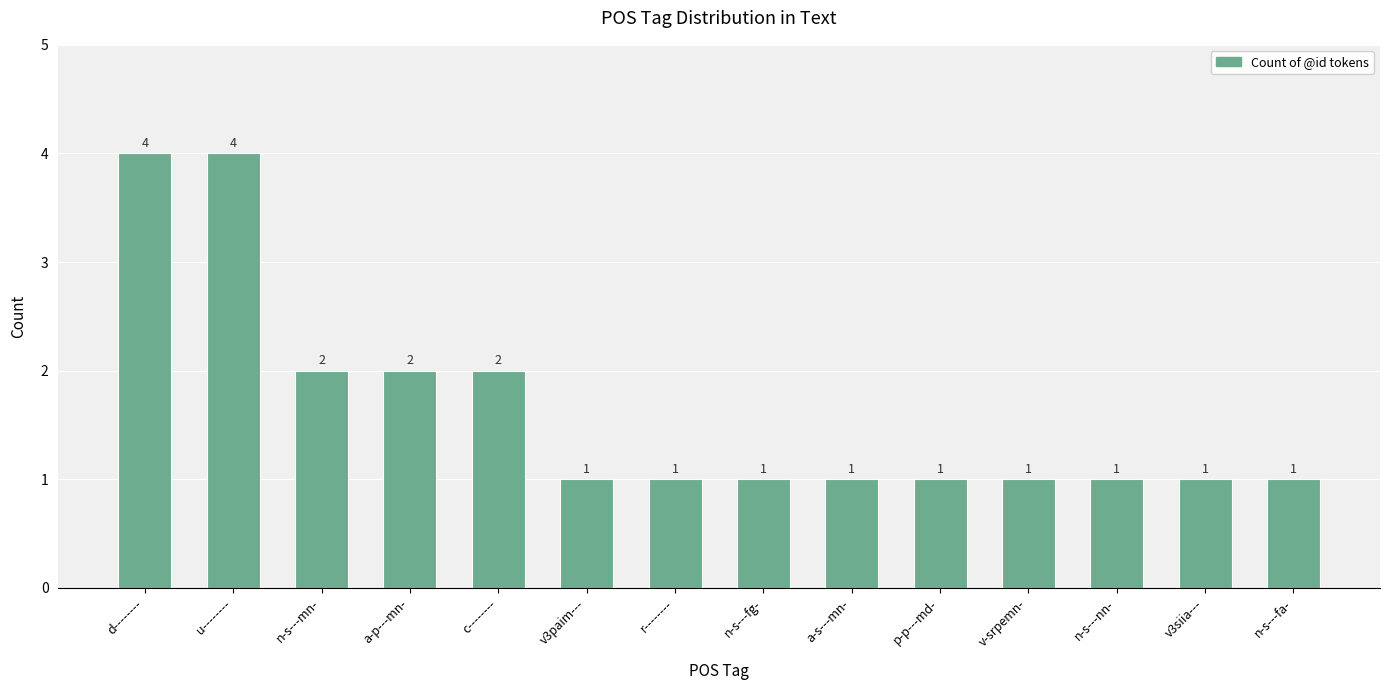

Is it true that the value at p-p---md- is 1?

True